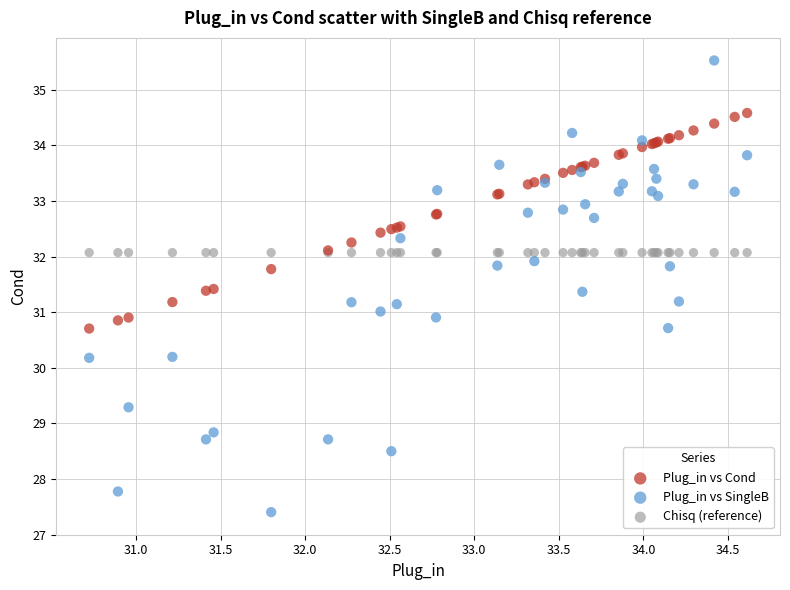

Which series contains the lowest Y value?

Plug_in vs SingleB